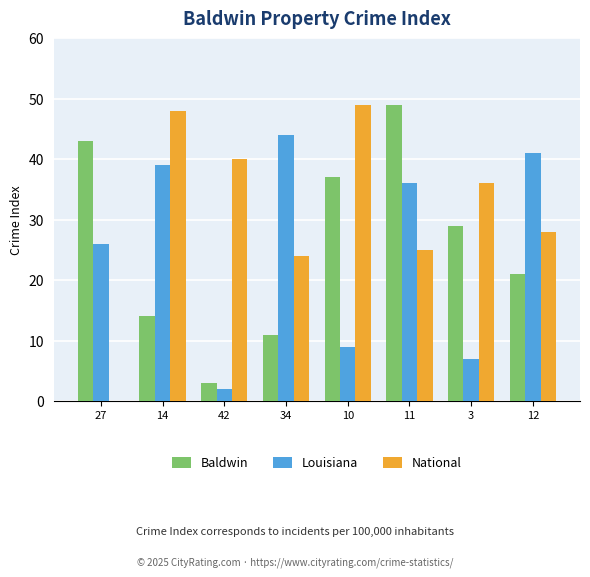

What is the total value across all series at 14?

101